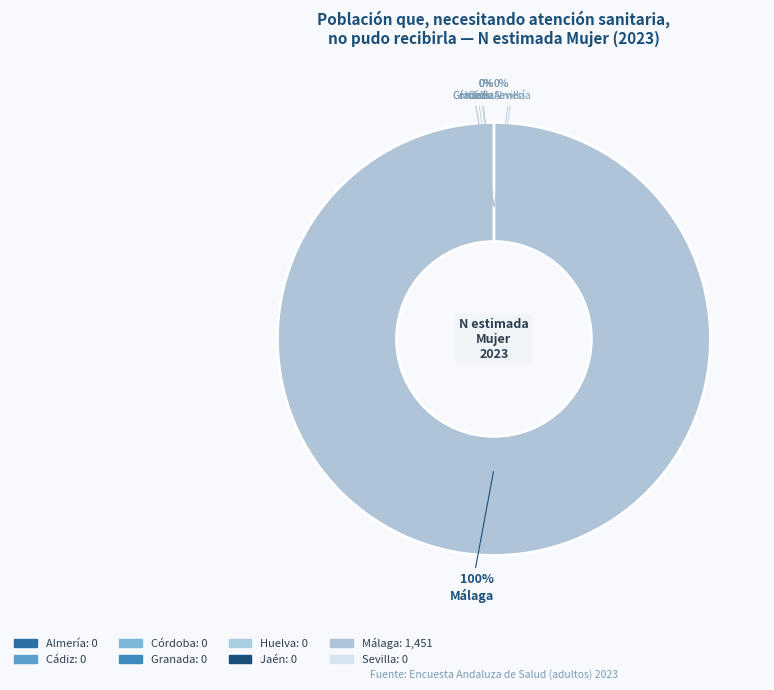

Is it true that Sevilla is 0% of the pie?

True